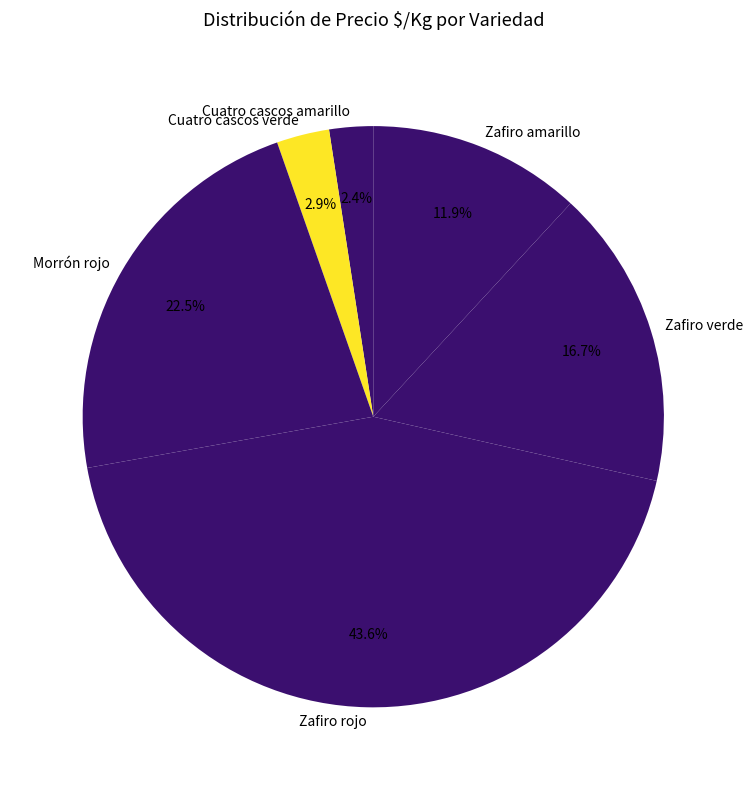

Between Cuatro cascos verde and Zafiro verde, which is larger?

Zafiro verde